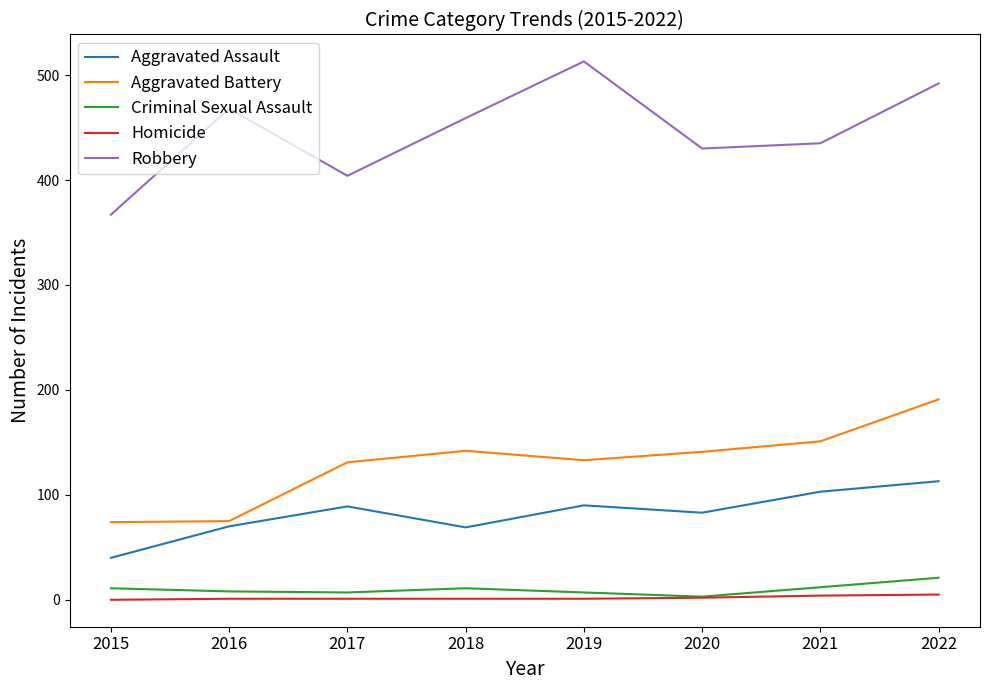

True or false: Criminal Sexual Assault and Aggravated Assault cross at least once.

False